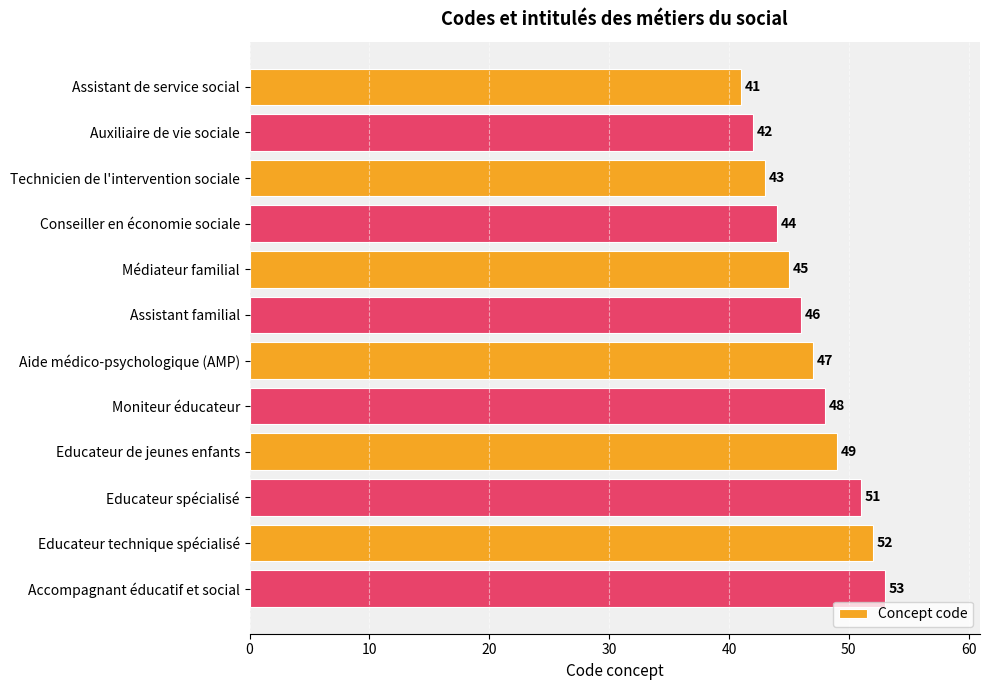

What is the value of the 5th bar from the top?

45